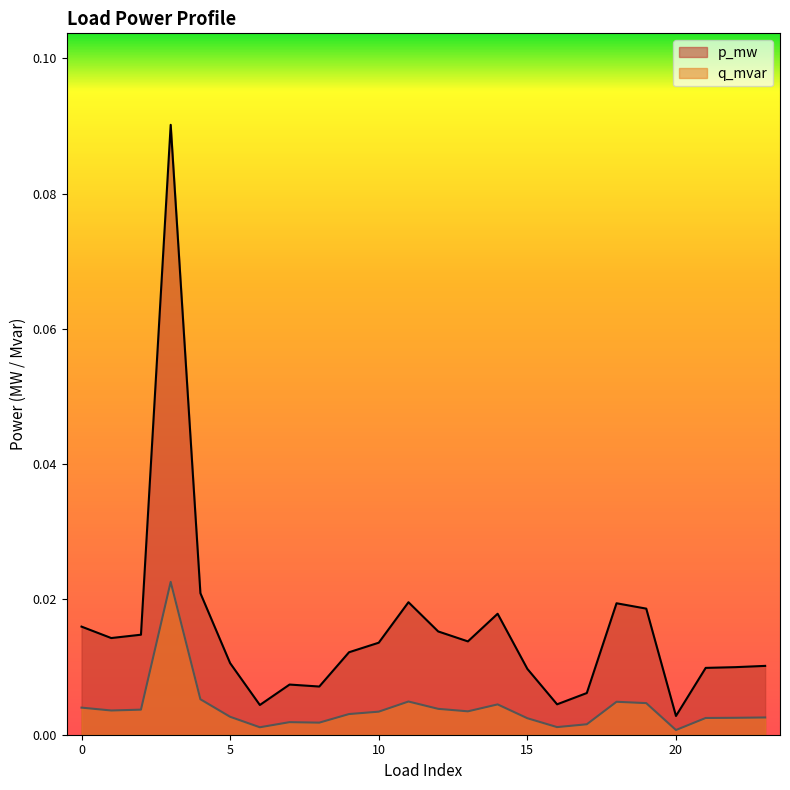

True or false: p_mw and q_mvar intersect in this chart.

False